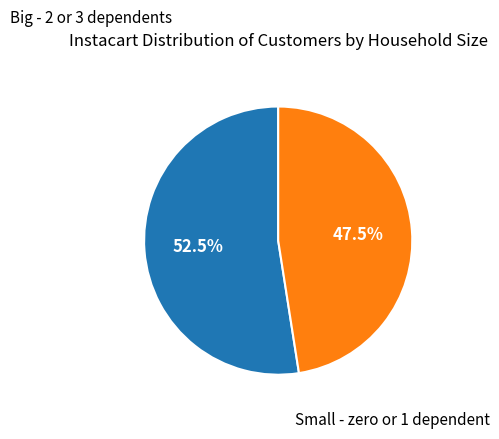

Is there a majority slice in this chart?

Yes